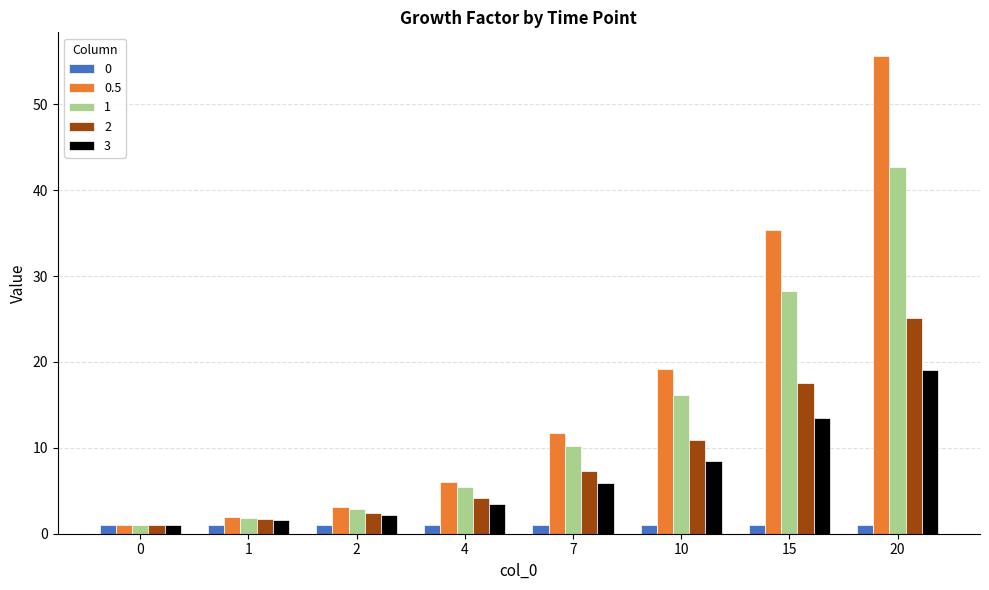

List the series in order of their peak value, highest first.

0.5, 1, 2, 3, 0